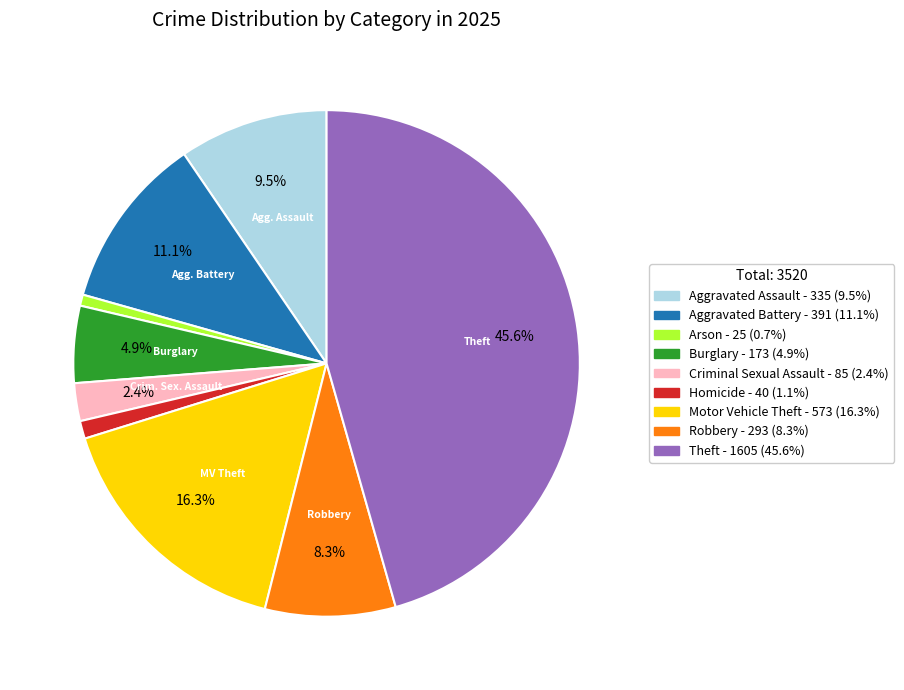

What percentage is NOT represented by Burglary?

95.1%